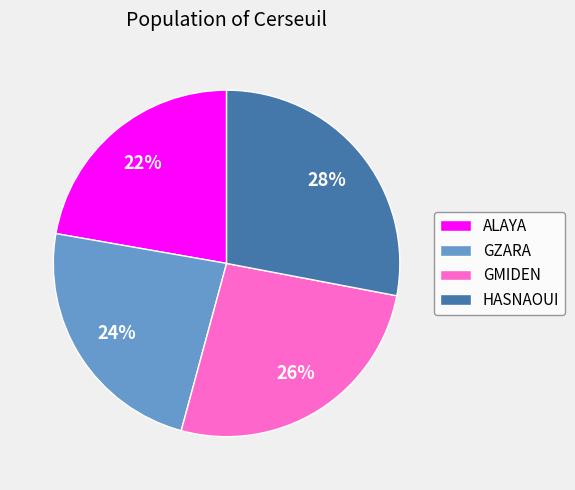

Which slice is the smallest?

ALAYA